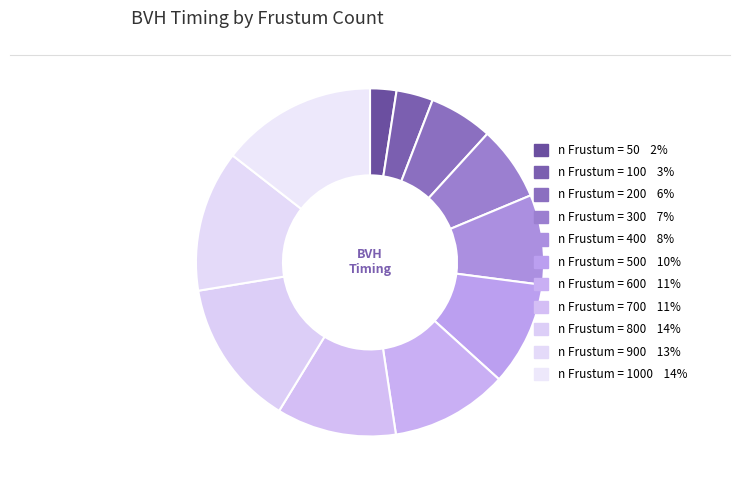

Which category has the biggest portion of the pie?

1000